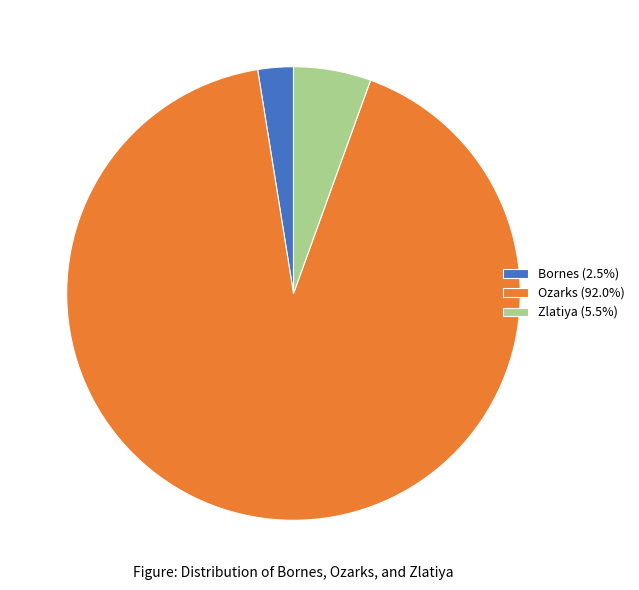

Does any single category account for the majority?

Yes